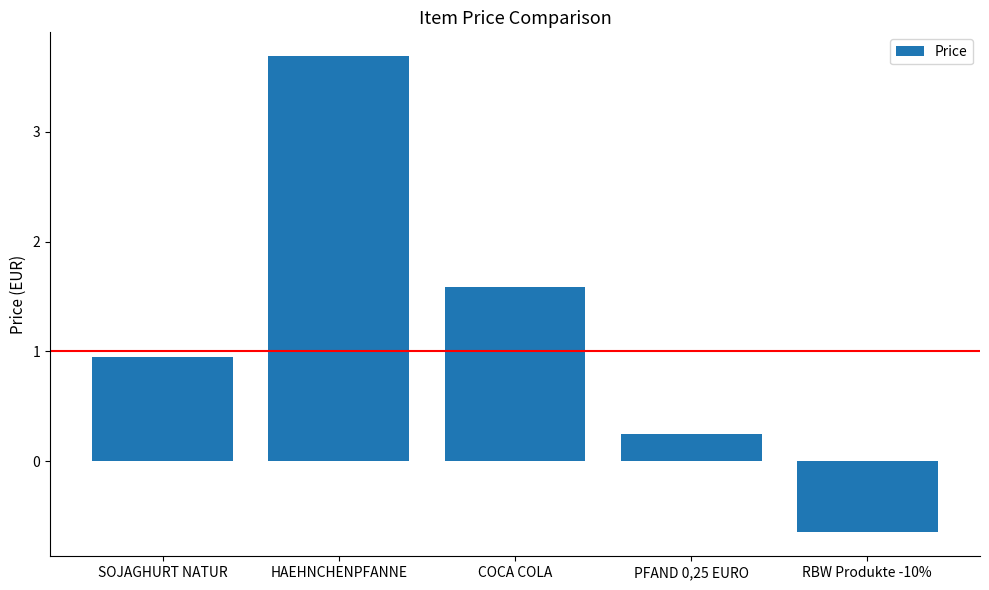

How many categories are shown in the chart?

5